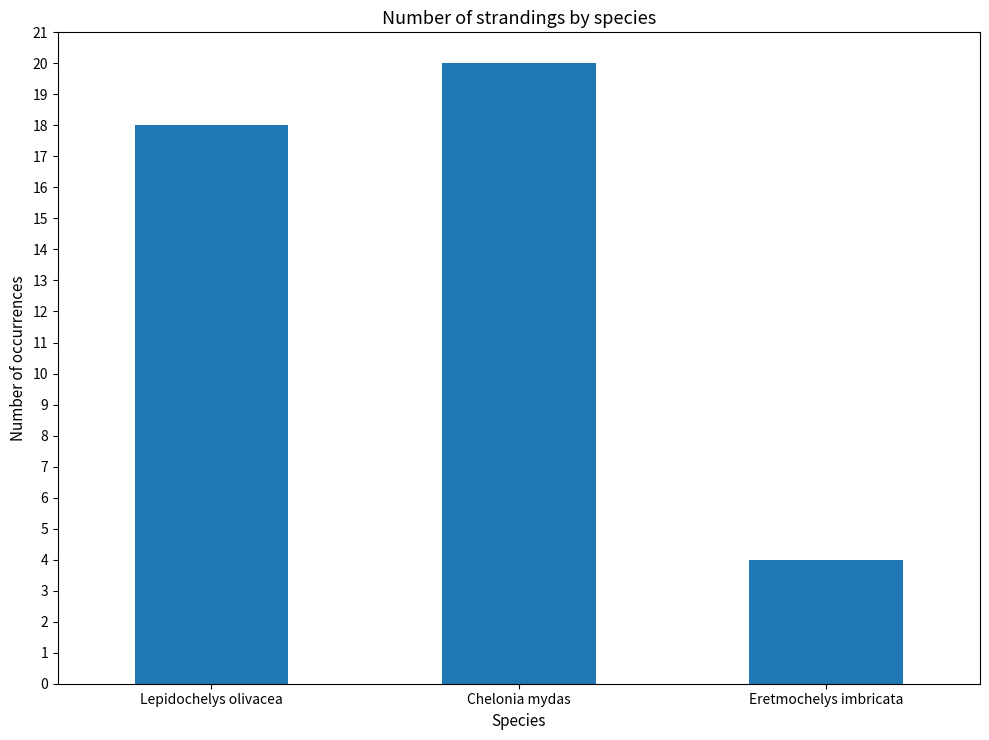

Approximately how many times larger is the value at Eretmochelys imbricata compared to Chelonia mydas?

0.2